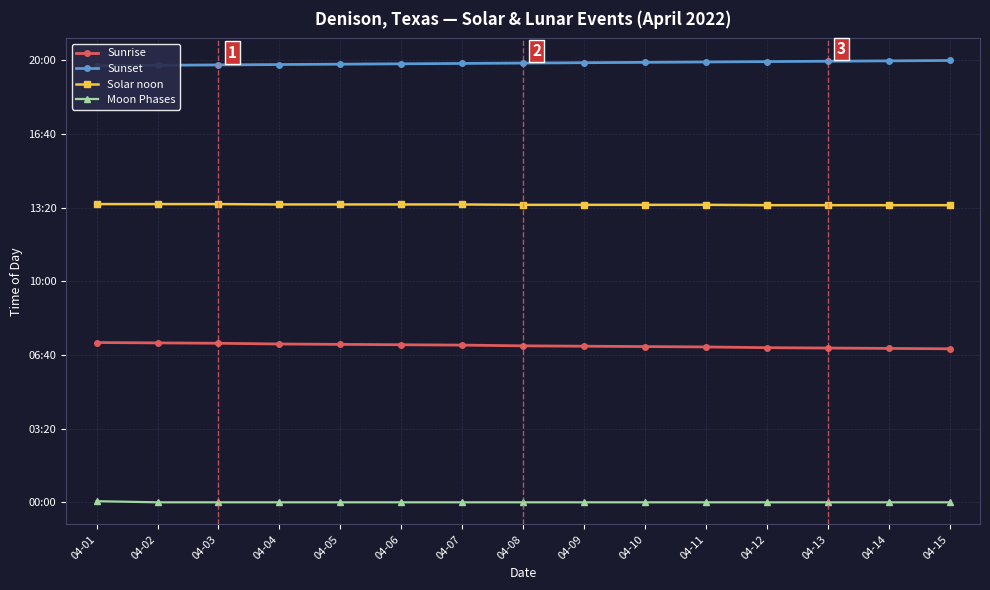

How many data points in Sunset are above 1193?

7